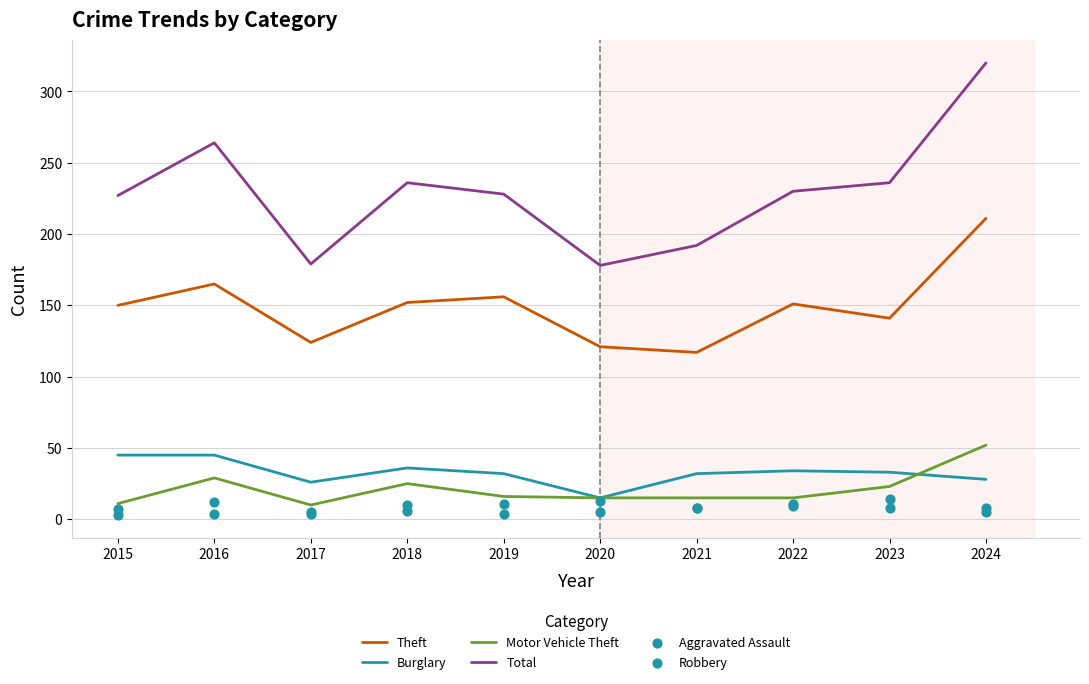

Which series contains the highest Y value?

Total